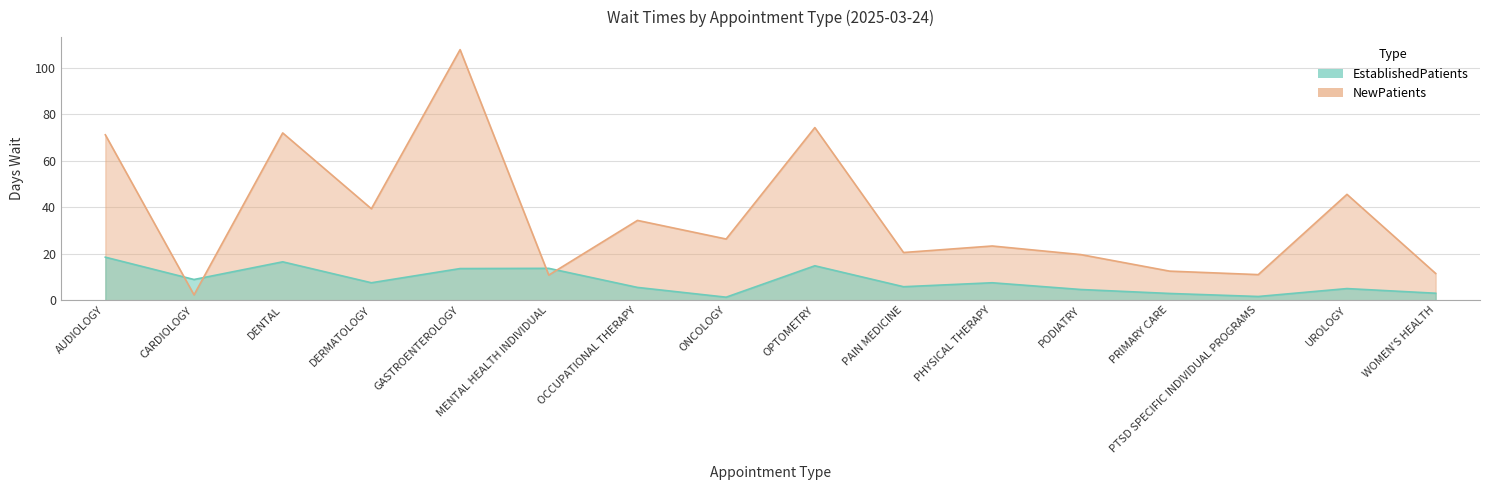

Reading left to right, extract all data points from this chart.

EstablishedPatients: AUDIOLOGY=18.5	CARDIOLOGY=8.9	DENTAL=16.5	DERMATOLOGY=7.5	GASTROENTEROLOGY=13.6	MENTAL HEALTH INDIVIDUAL=13.7	OCCUPATIONAL THERAPY=5.5	ONCOLOGY=1.3	OPTOMETRY=14.8	PAIN MEDICINE=5.8	PHYSICAL THERAPY=7.5	PODIATRY=4.6	PRIMARY CARE=2.9	PTSD SPECIFIC INDIVIDUAL PROGRAMS=1.6	UROLOGY=5.0	WOMEN'S HEALTH=3.0
NewPatients: AUDIOLOGY=71.1	CARDIOLOGY=2.3	DENTAL=71.9	DERMATOLOGY=39.3	GASTROENTEROLOGY=107.7	MENTAL HEALTH INDIVIDUAL=10.8	OCCUPATIONAL THERAPY=34.3	ONCOLOGY=26.3	OPTOMETRY=74.2	PAIN MEDICINE=20.5	PHYSICAL THERAPY=23.3	PODIATRY=19.6	PRIMARY CARE=12.5	PTSD SPECIFIC INDIVIDUAL PROGRAMS=11.0	UROLOGY=45.5	WOMEN'S HEALTH=11.5